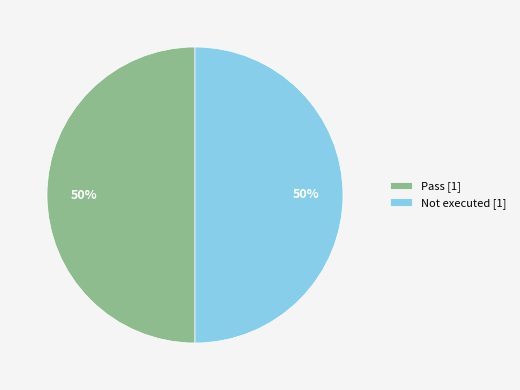

How many segments does this pie chart have?

2